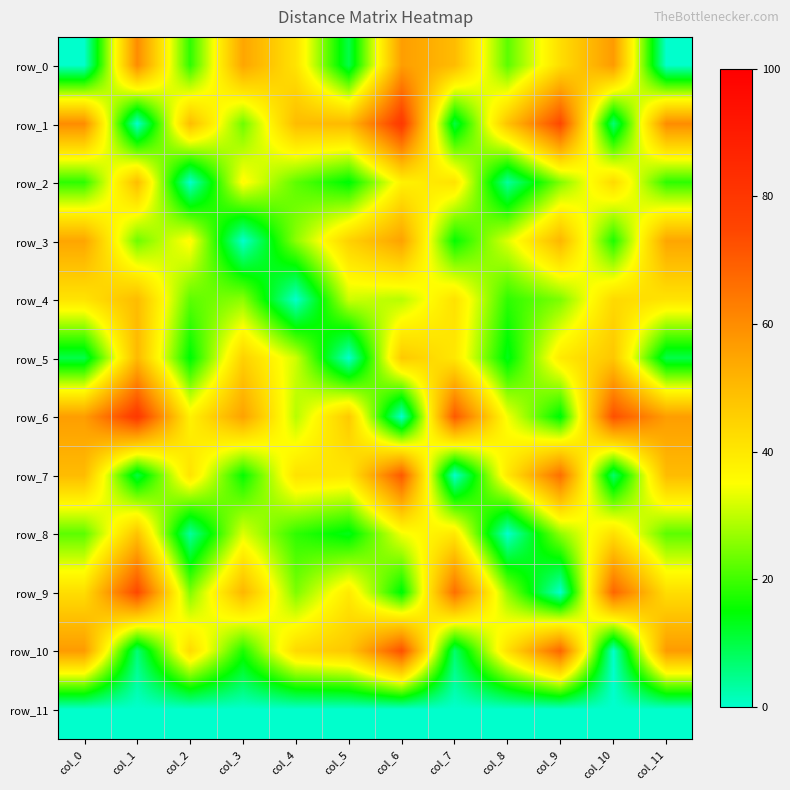

What is the spread (max minus min) of values at col_9?

74.6